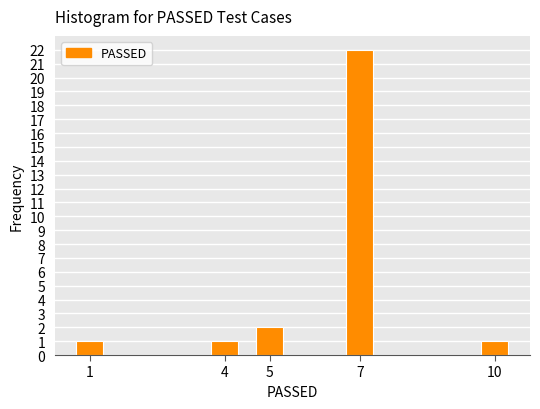

Reading right to left, list all the values displayed in this chart.

10=1	7=22	5=2	4=1	1=1